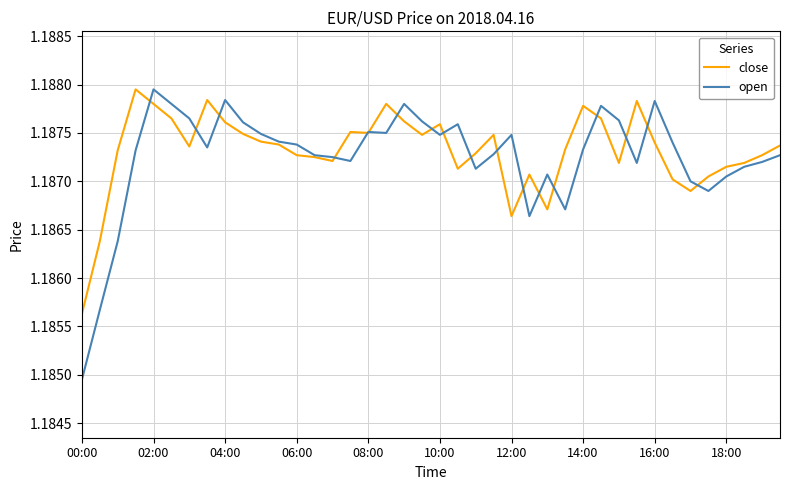

True or false: open has more than 1 points higher than both neighbors.

True